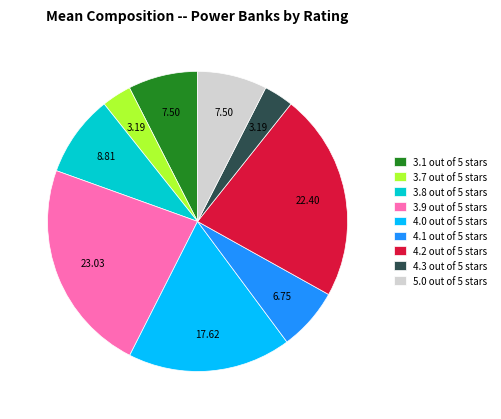

Count the number of slices in the pie.

9